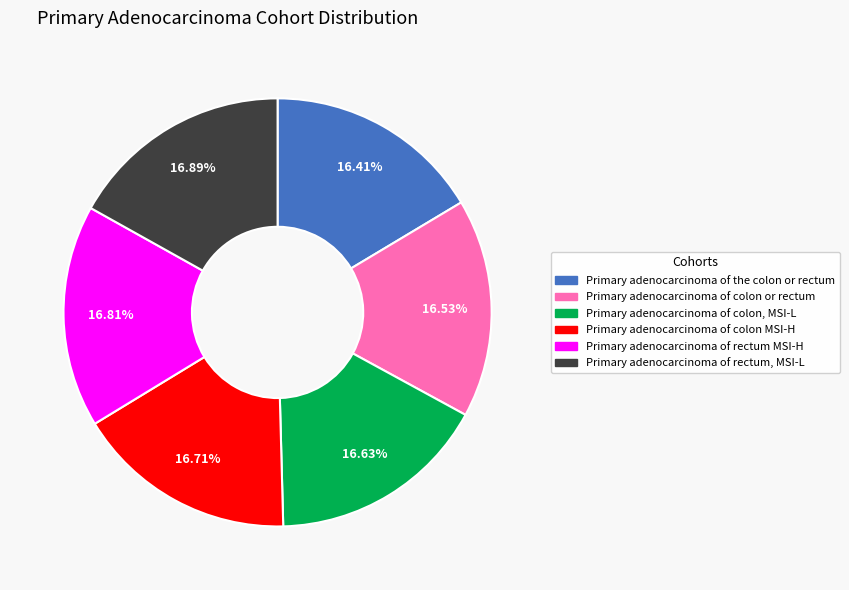

Approximately how many times larger is the value at Primary adenocarcinoma of rectum, MSI-L compared to Primary adenocarcinoma of colon or rectum?

1.0